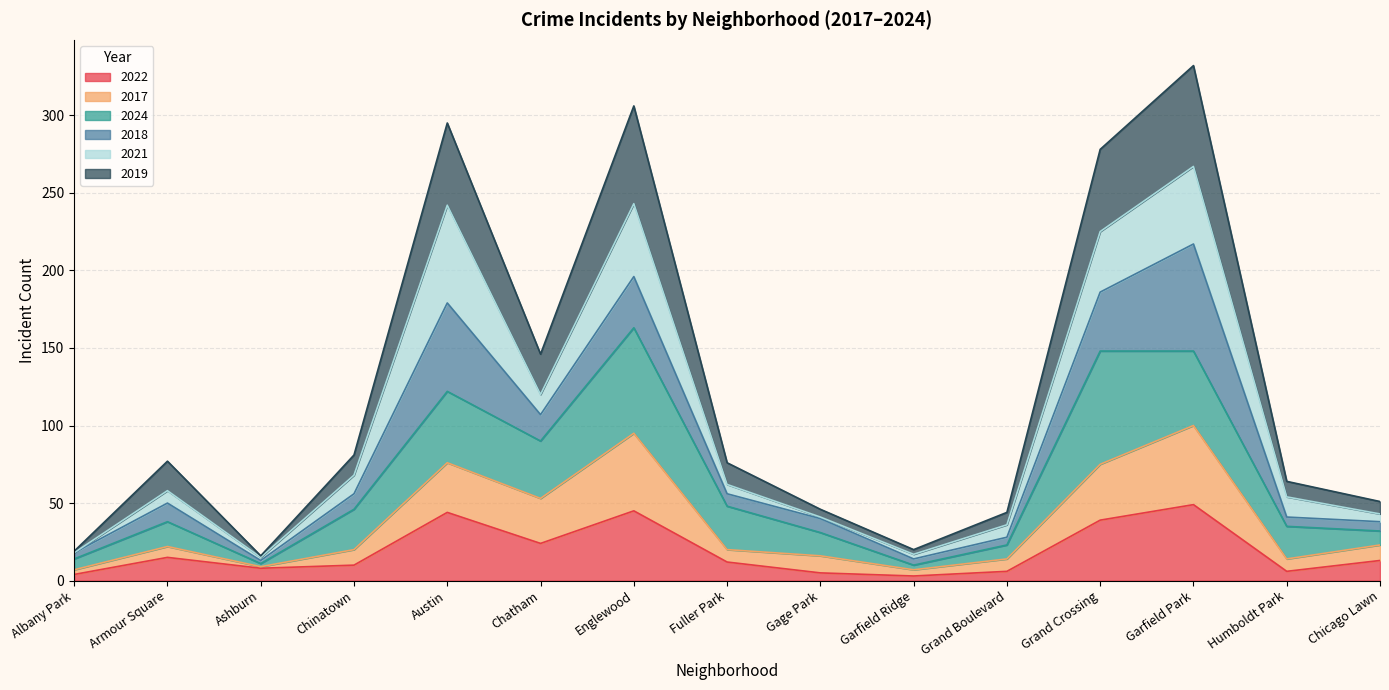

Does the chart display data point markers on the line(s)?

No